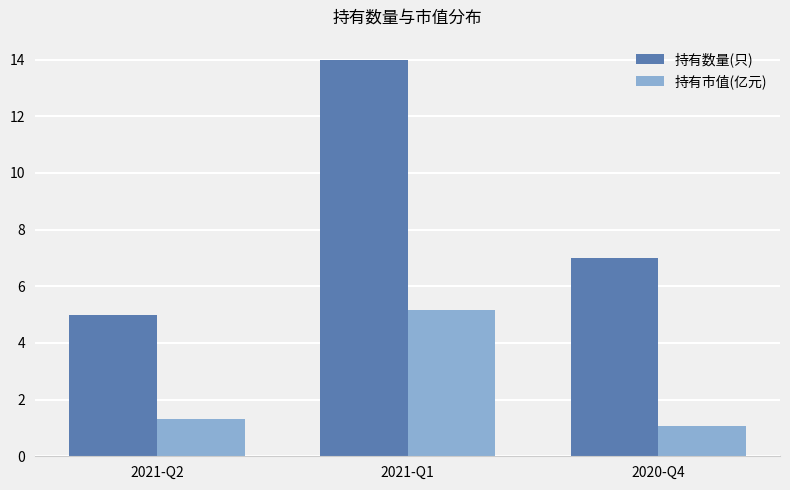

List the series in order of their peak value, lowest first.

持有市值(亿元), 持有数量(只)